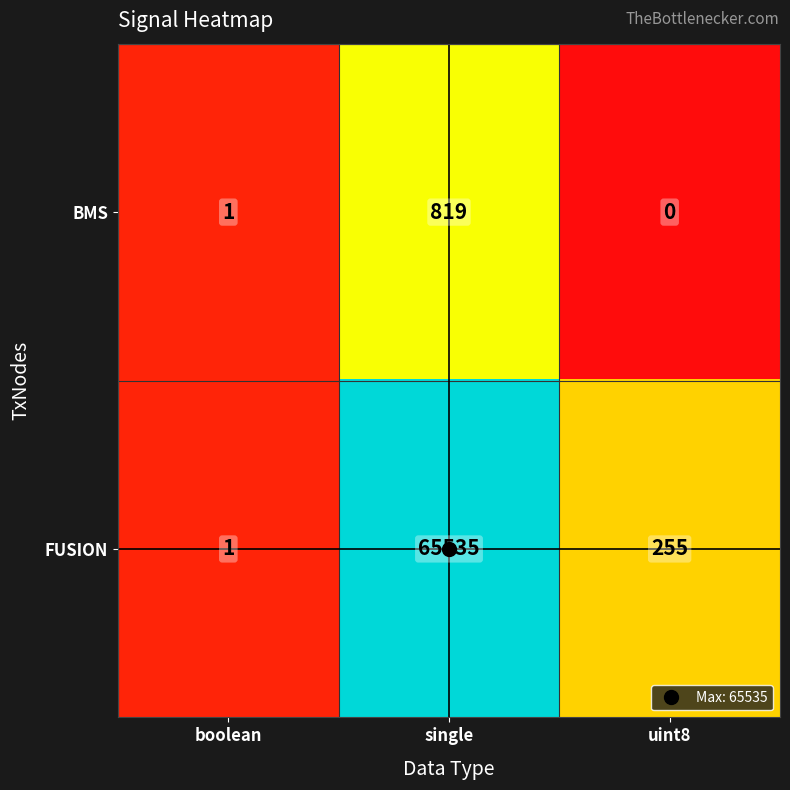

What is the greatest value displayed?

65535